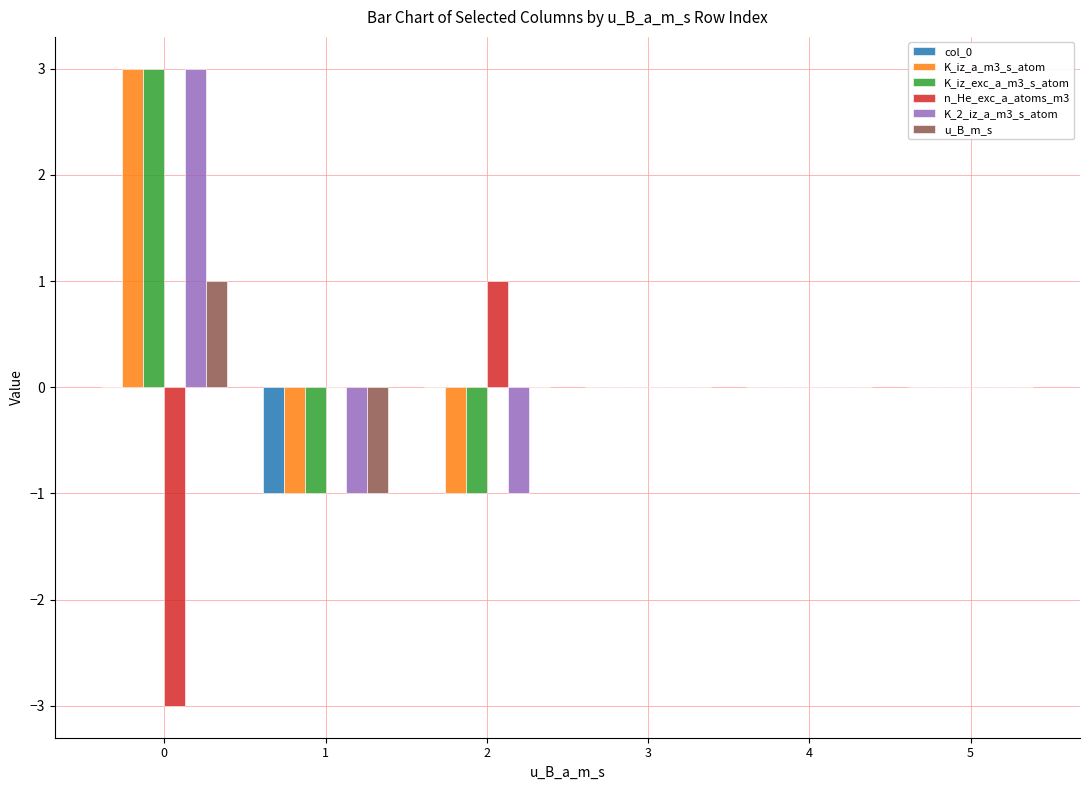

The value of col_0 at 2 is 0. True or false?

True